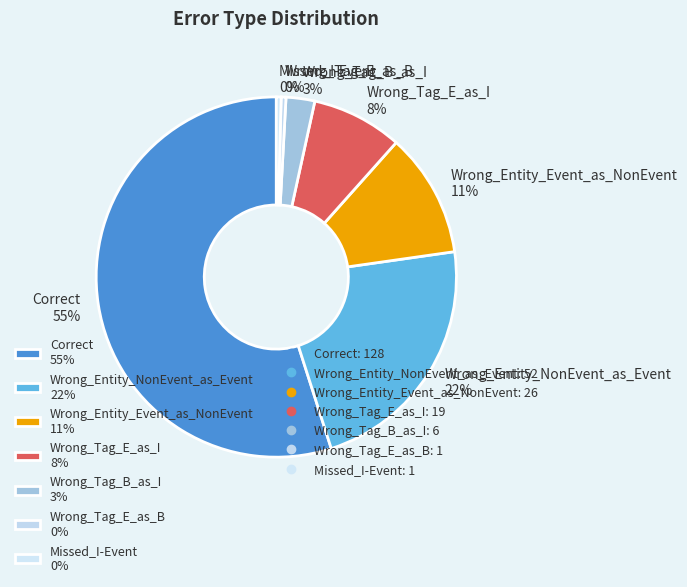

Between Wrong_Entity_NonEvent_as_Event 22% and Wrong_Tag_B_as_I 3%, which is larger?

Wrong_Entity_NonEvent_as_Event 22%